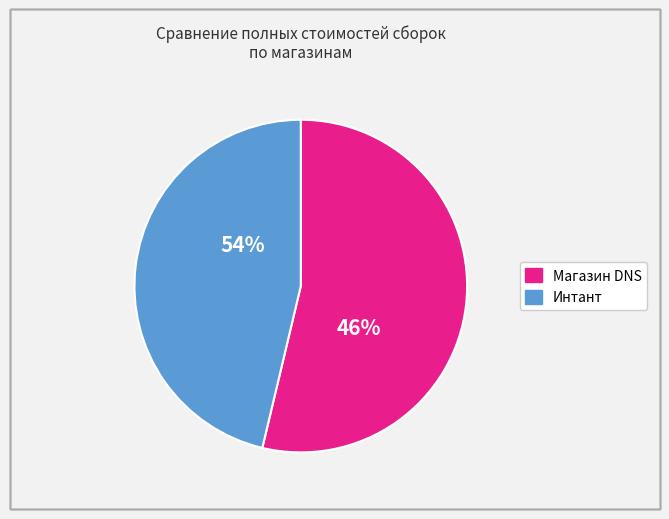

Which has a higher value, Магазин DNS or Интант?

Магазин DNS